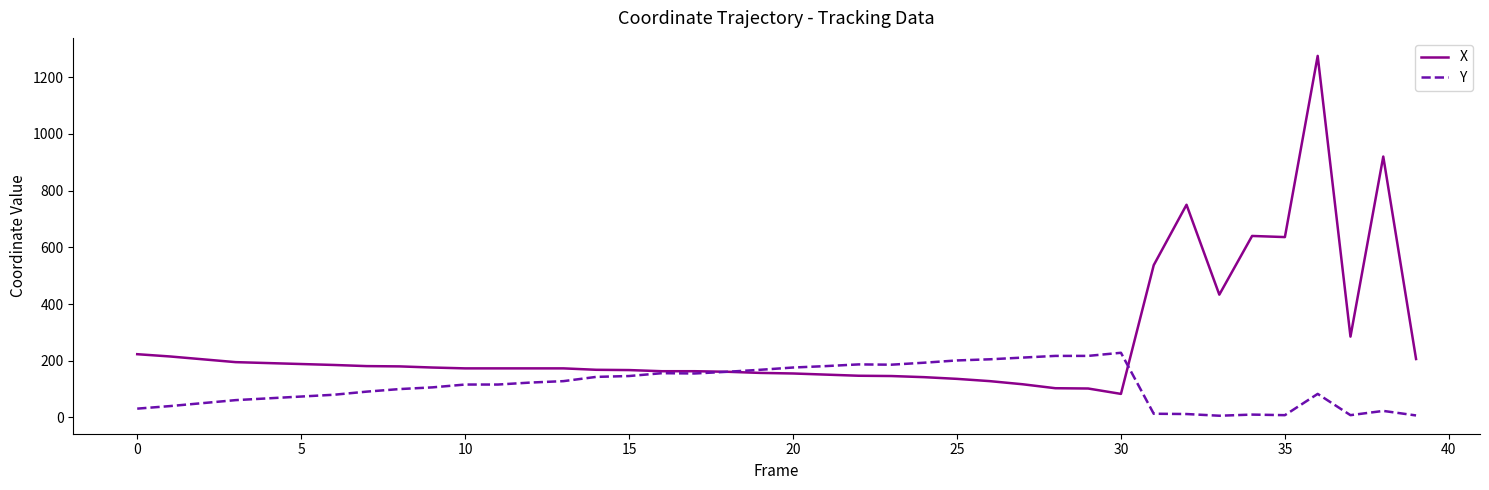

What is the lowest value of the Y series?

6